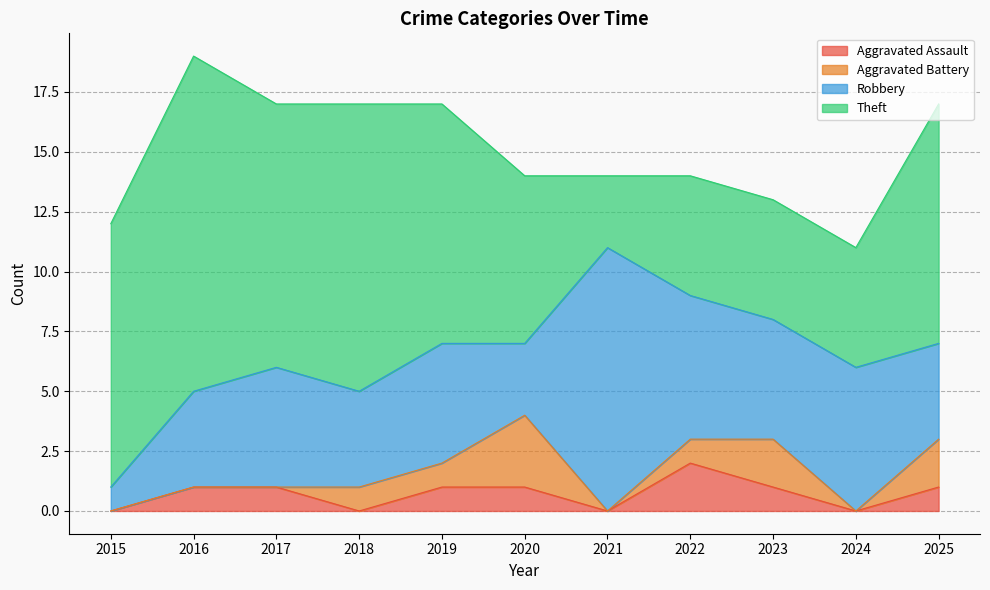

How many lines are shown in the chart?

4